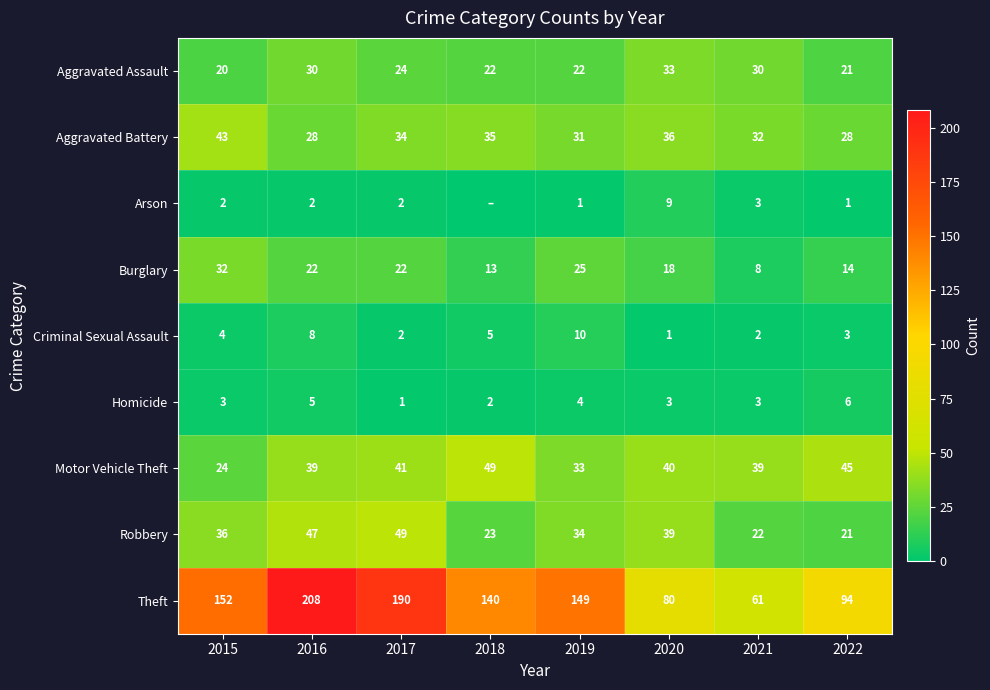

How many distinct data groups are displayed?

9